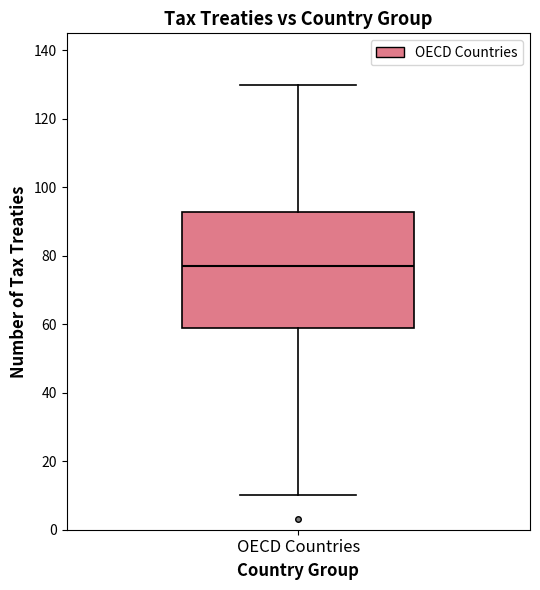

Transcribe this box plot: give where the median line is, the range the box spans, and where the two whiskers end, as read against the y-axis. The values are not printed on the chart, so give them approximately, as read against the axis.

median 78, box 60 to 92, whiskers 10 to 130